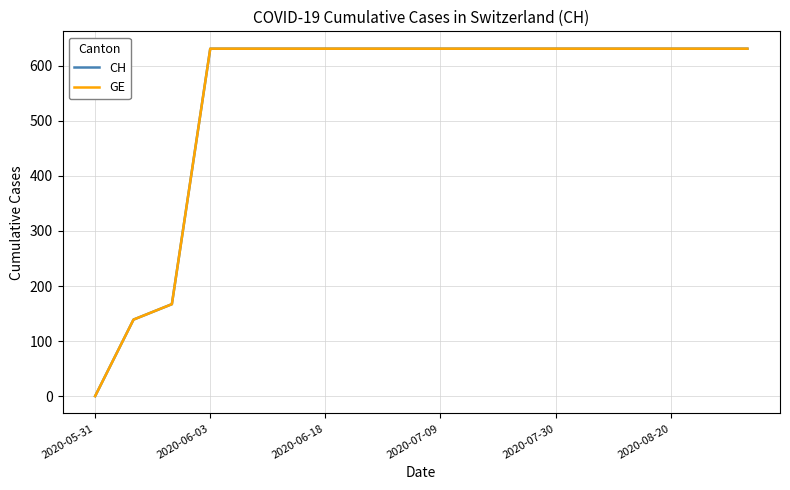

What is the value of the CH point at the 12th from the left?

631